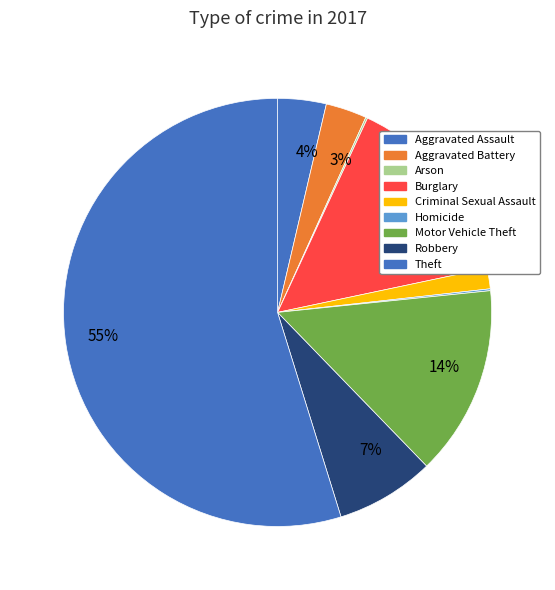

Which slice is the smallest?

Arson